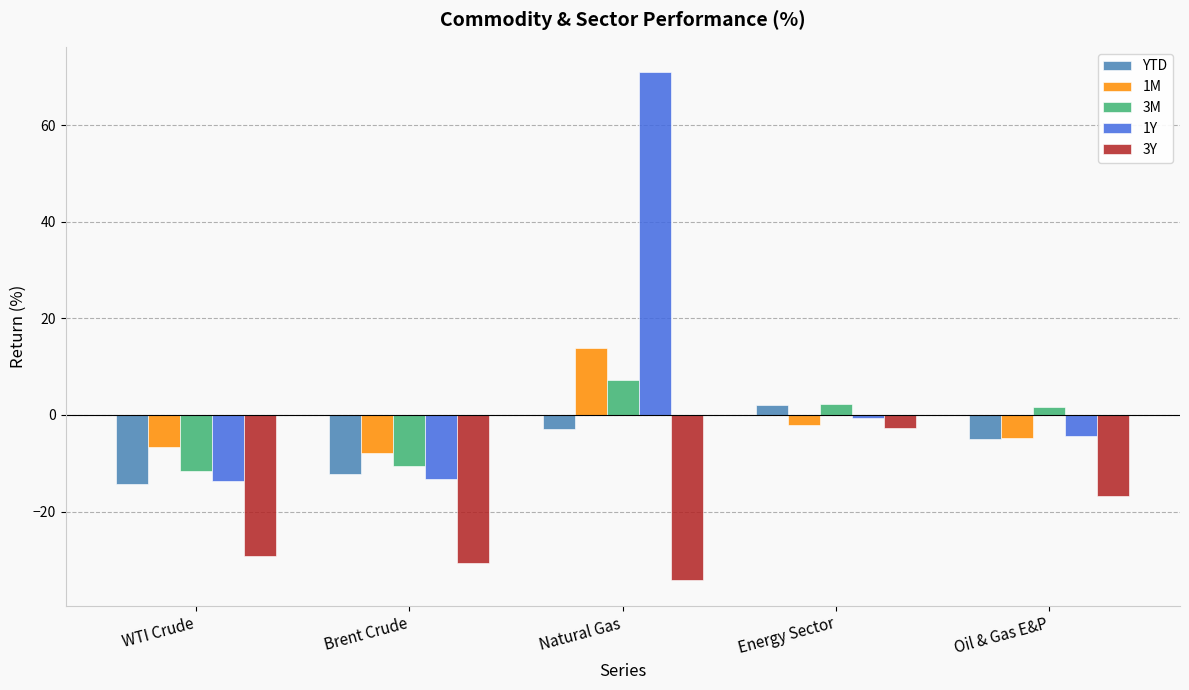

Which category has the lowest value in the 1M series?

Brent Crude